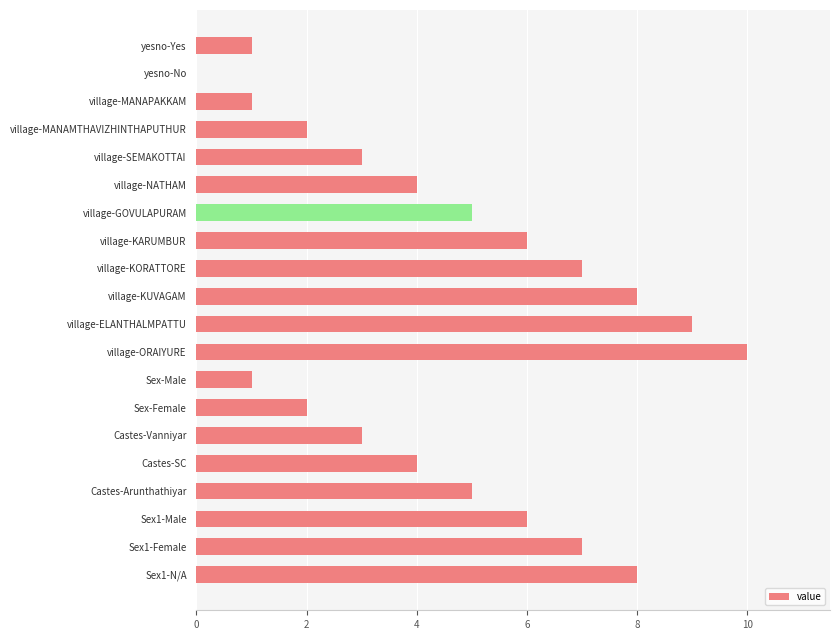

Which has a higher value, village-MANAPAKKAM or village-KARUMBUR?

village-KARUMBUR